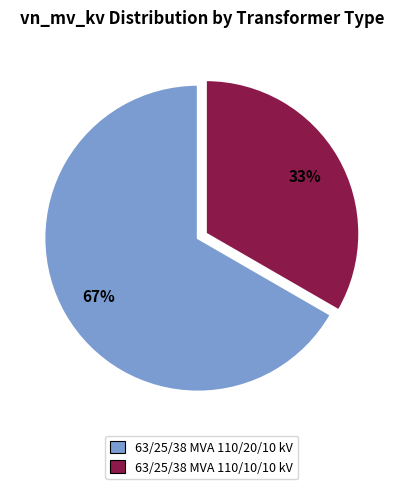

How many slices are in this pie chart?

2